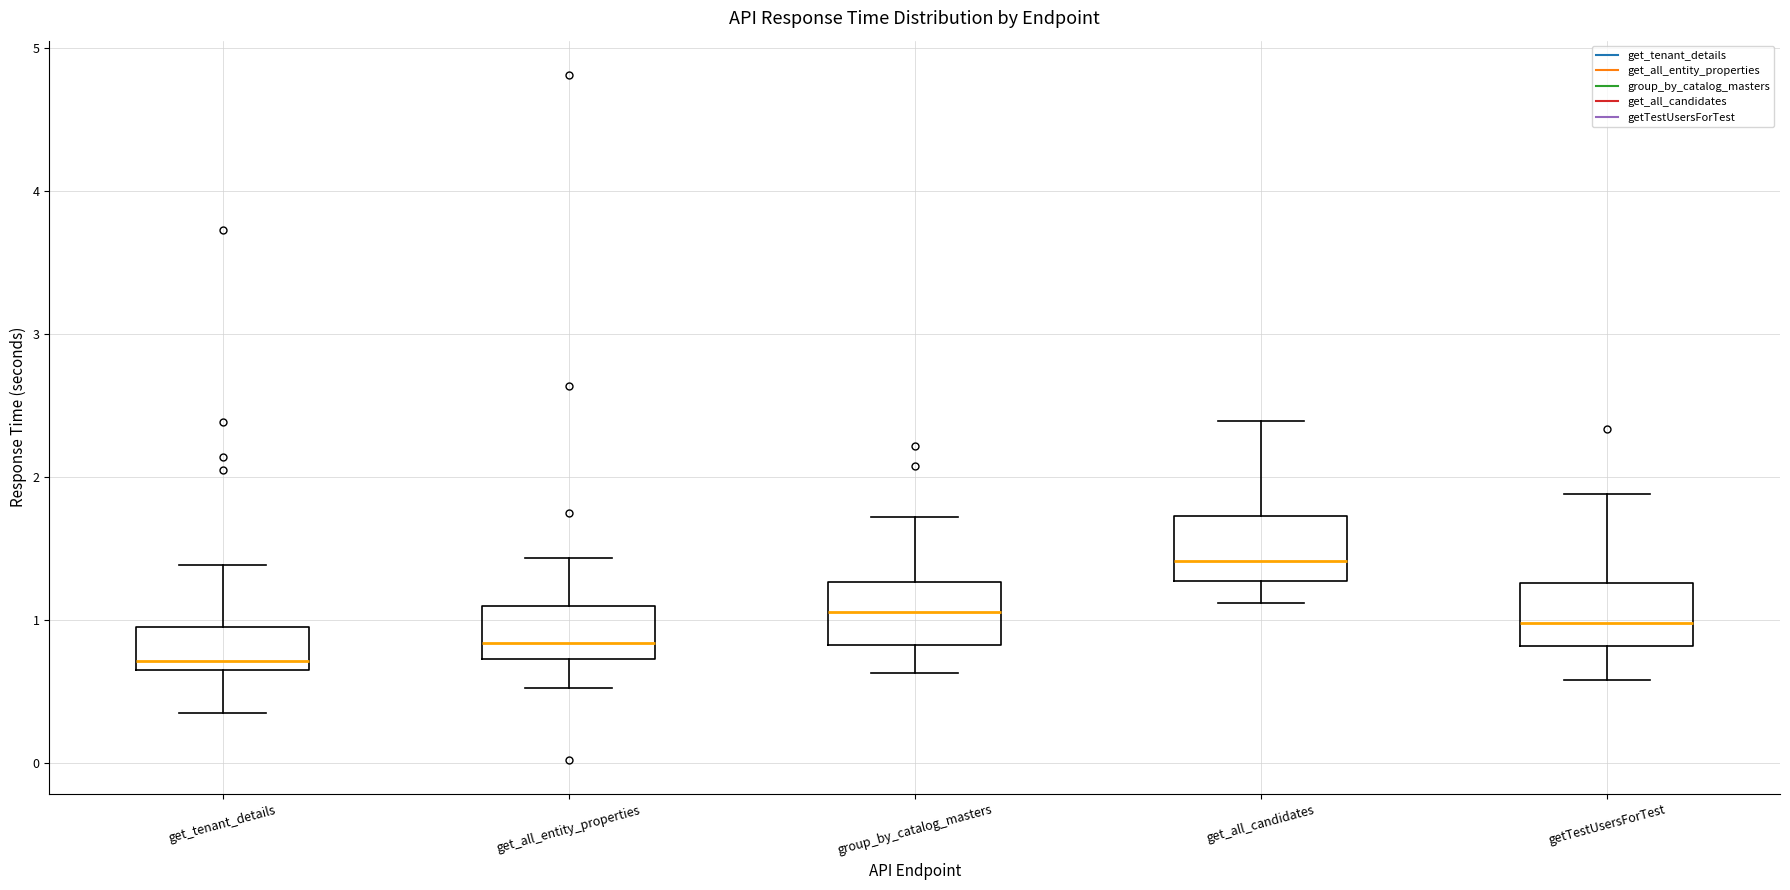

Reading left to right, transcribe this box plot: for each box, give where its median line is, the range the box spans, and where its two whiskers end, as read against the y-axis. The values are not printed on the chart, so give them approximately, as read against the axis.

get_tenant_details: median 0.7 (just above the box's lower edge), box 0.7 to 1.0, whiskers 0.4 to 1.4
get_all_entity_properties: median 0.8, box 0.7 to 1.1, whiskers 0.5 to 1.4
group_by_catalog_masters: median 1.1, box 0.8 to 1.3, whiskers 0.6 to 1.7
get_all_candidates: median 1.4, box 1.3 to 1.7, whiskers 1.1 to 2.4
getTestUsersForTest: median 1.0, box 0.8 to 1.3, whiskers 0.6 to 1.9